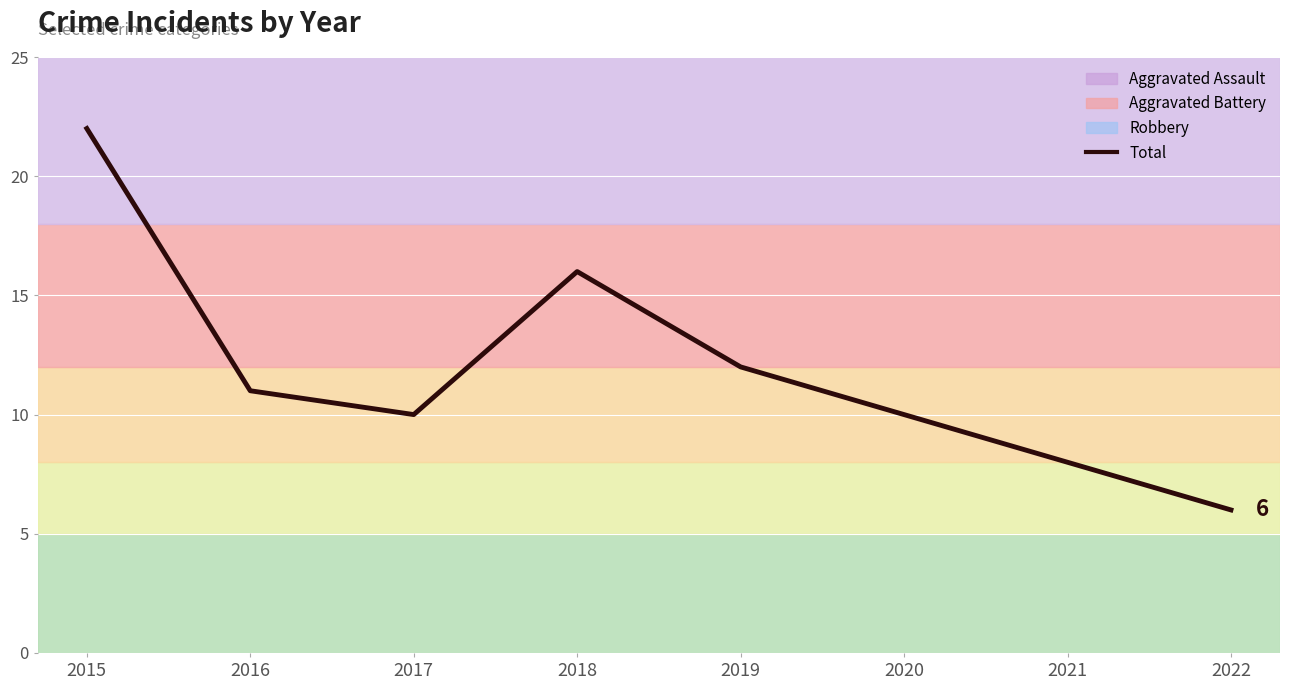

Count the number of values greater than 11.

3